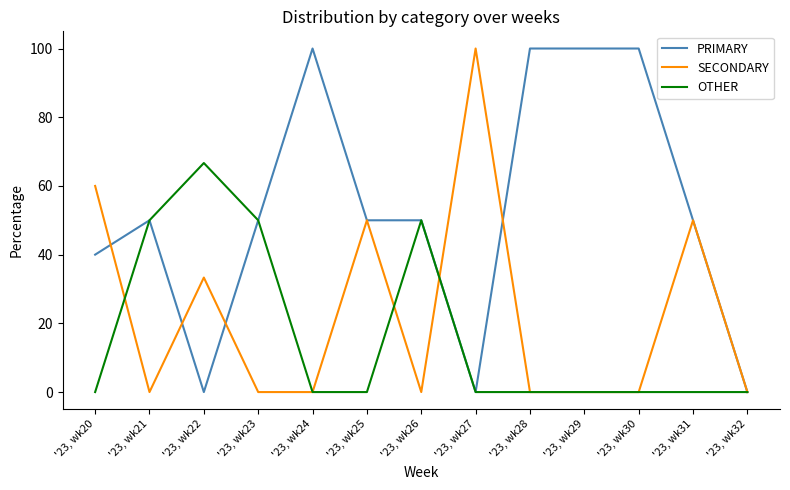

List the series in order of their overall mean, highest first.

PRIMARY, SECONDARY, OTHER